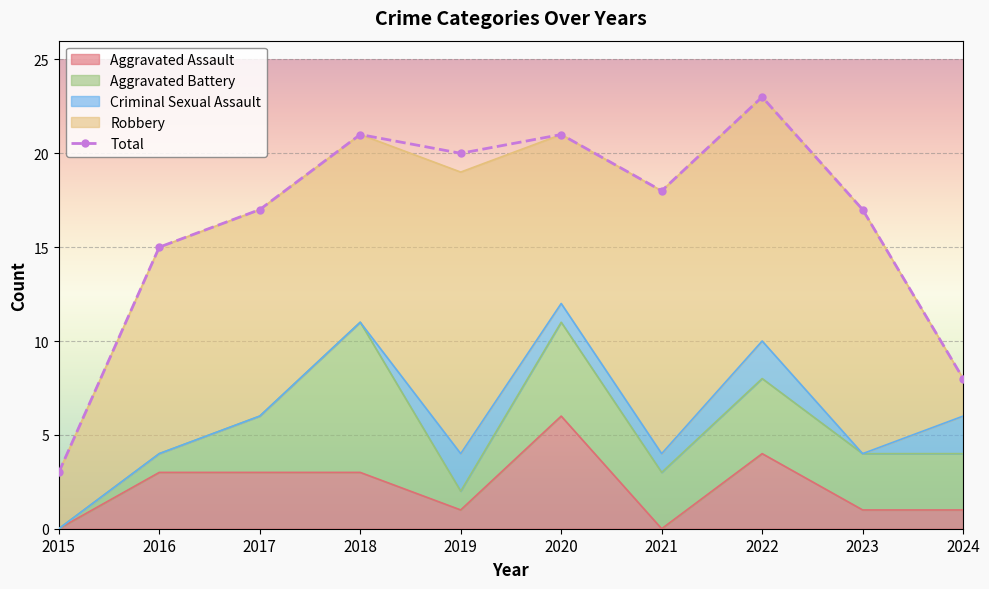

Count the number of data series in this chart.

5